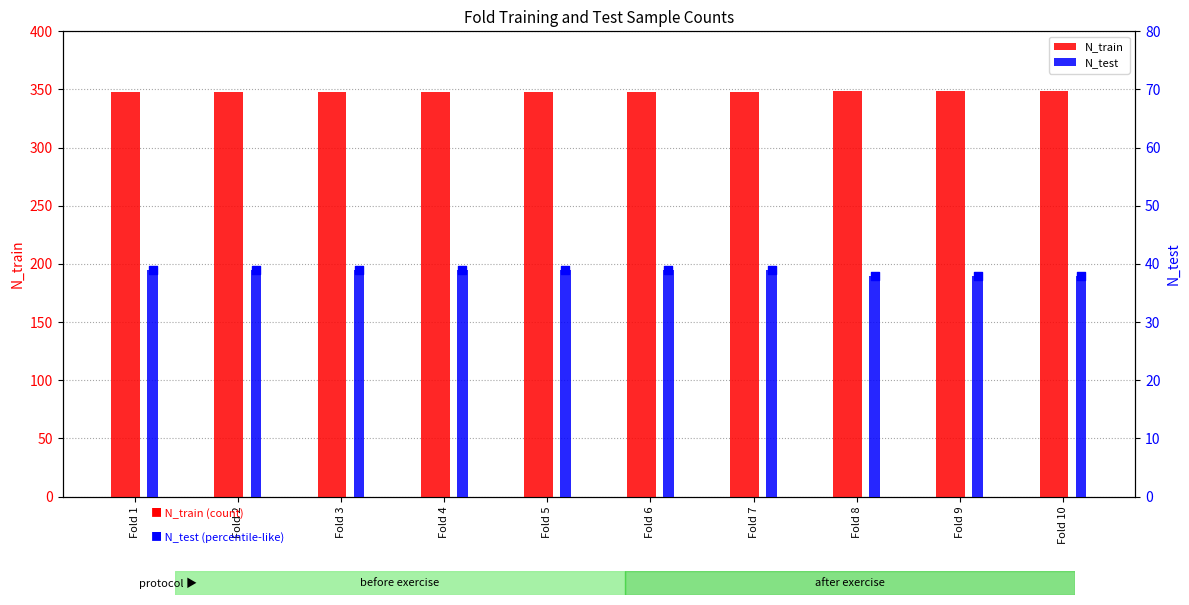

What is the total value across all series at Fold 4?

387